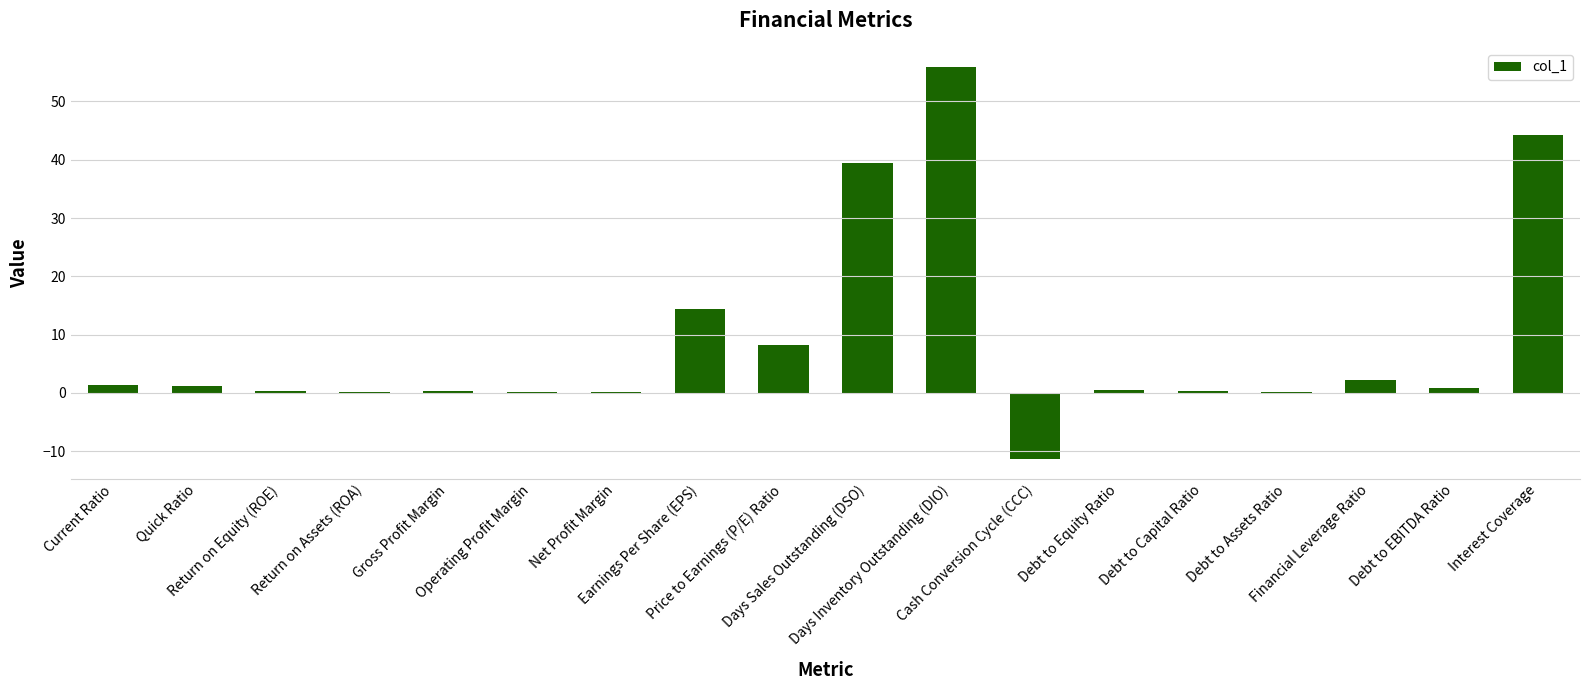

The chart shows a value of 19.4 at Earnings Per Share (EPS). True or false?

False